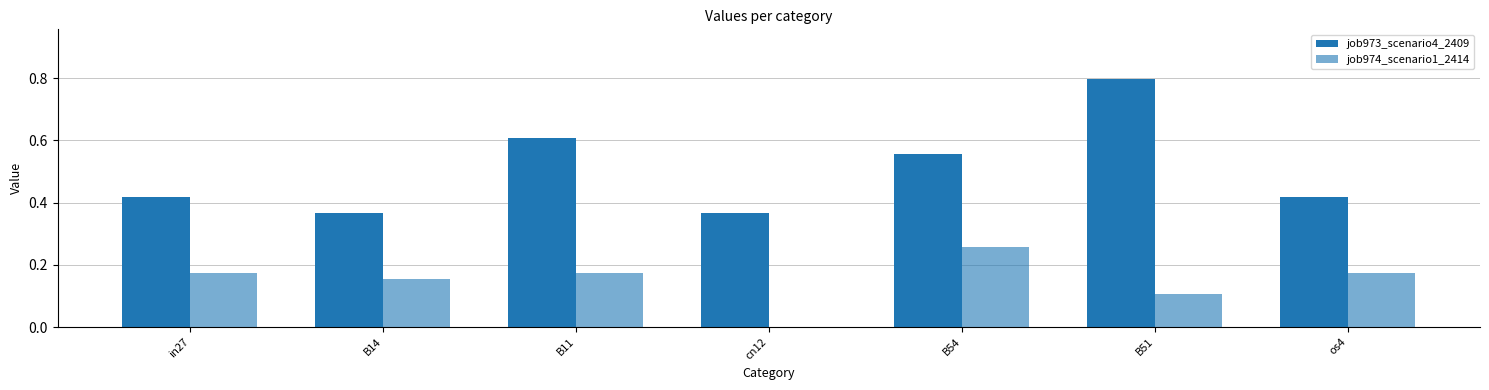

What is the difference between the highest and lowest values at B14?

0.2